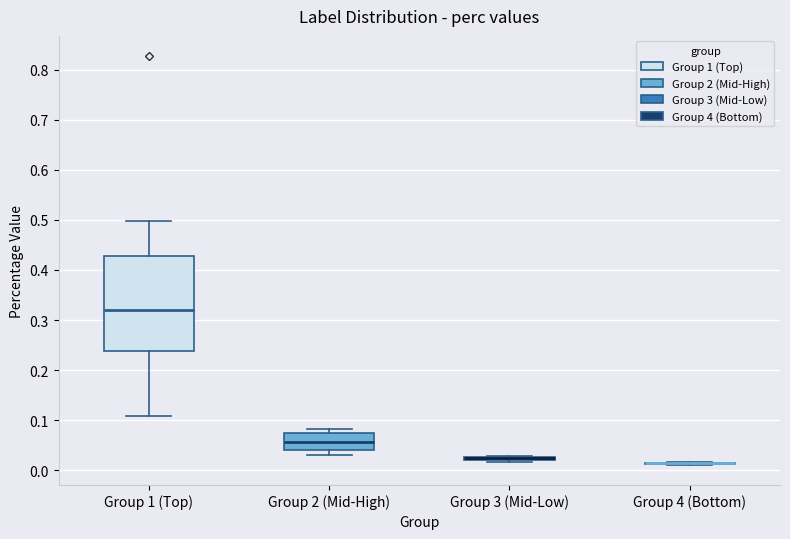

Where is the lower edge of the box for Group 2 (Mid-High) on the y-axis? The values are not printed on the chart, so give them approximately, as read against the axis.

0.04